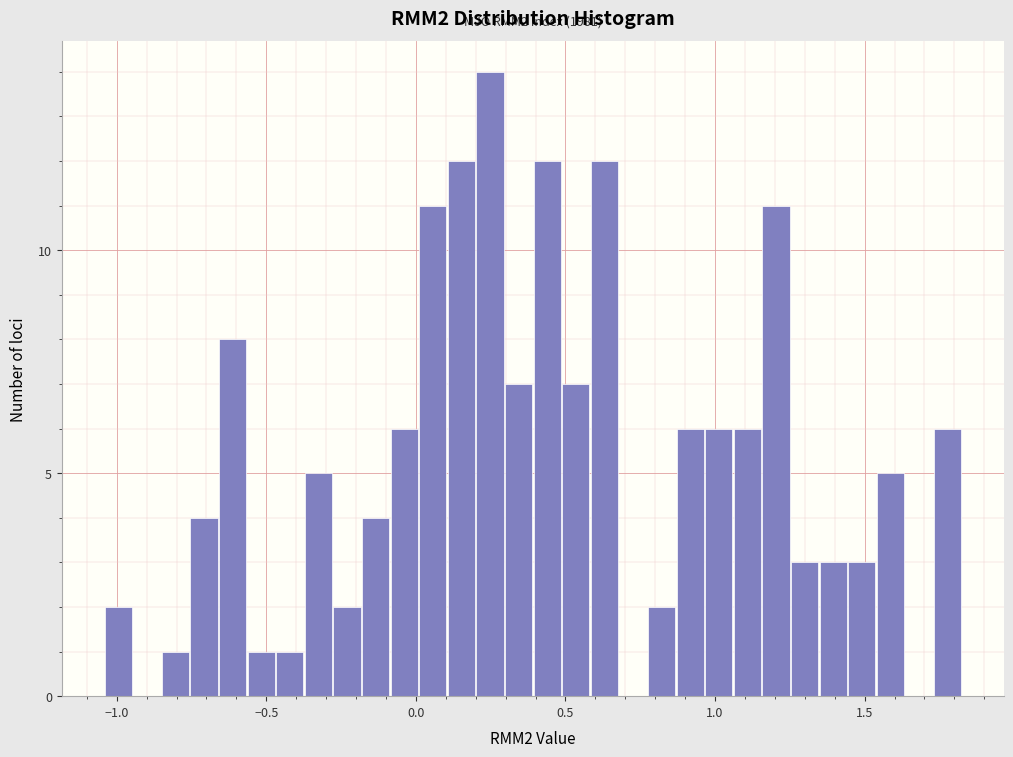

Around what value on the x-axis is the tallest bar? Give the approximate position of its centre, as read against the axis.

0.25